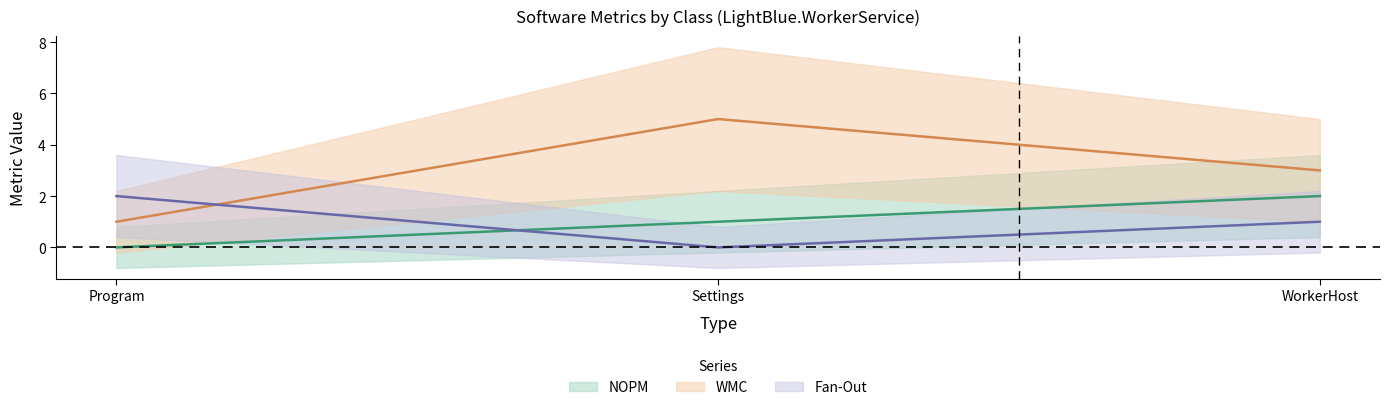

At how many categories does at least one series exceed 4?

1